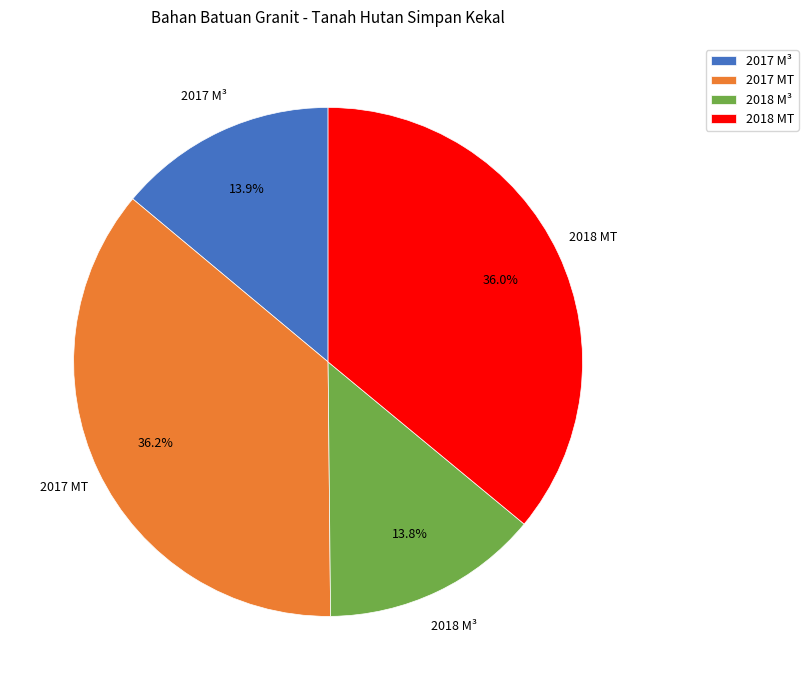

The 2018 MT slice represents 36% of the pie. True or false?

True